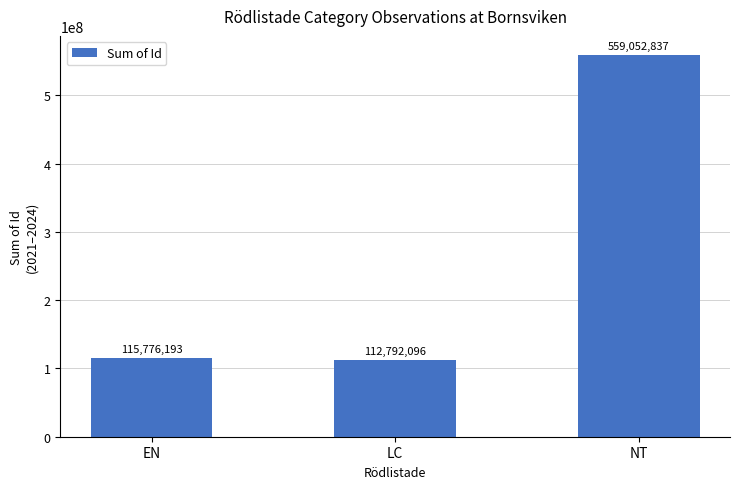

List the labels in order of value, smallest first.

LC, EN, NT